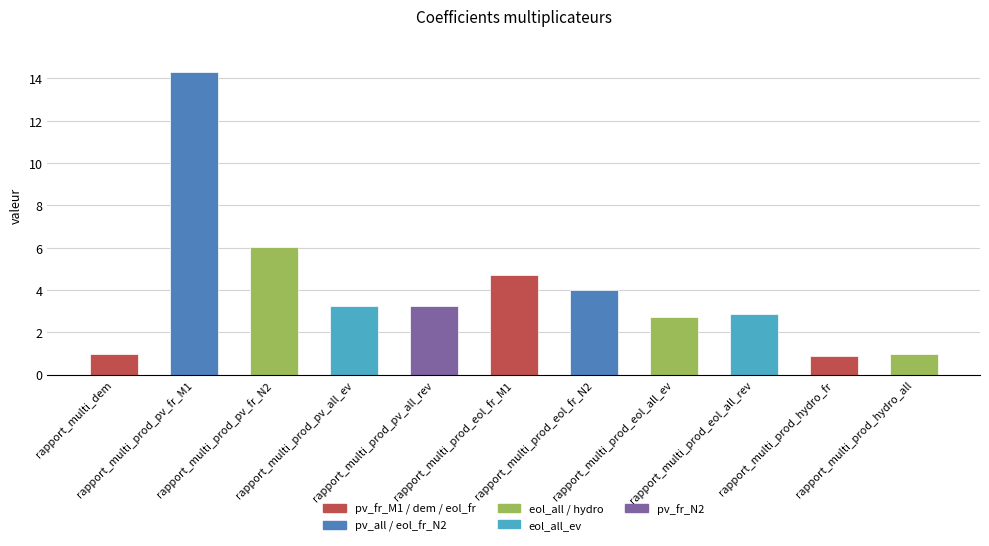

What is the smallest value displayed?

0.9